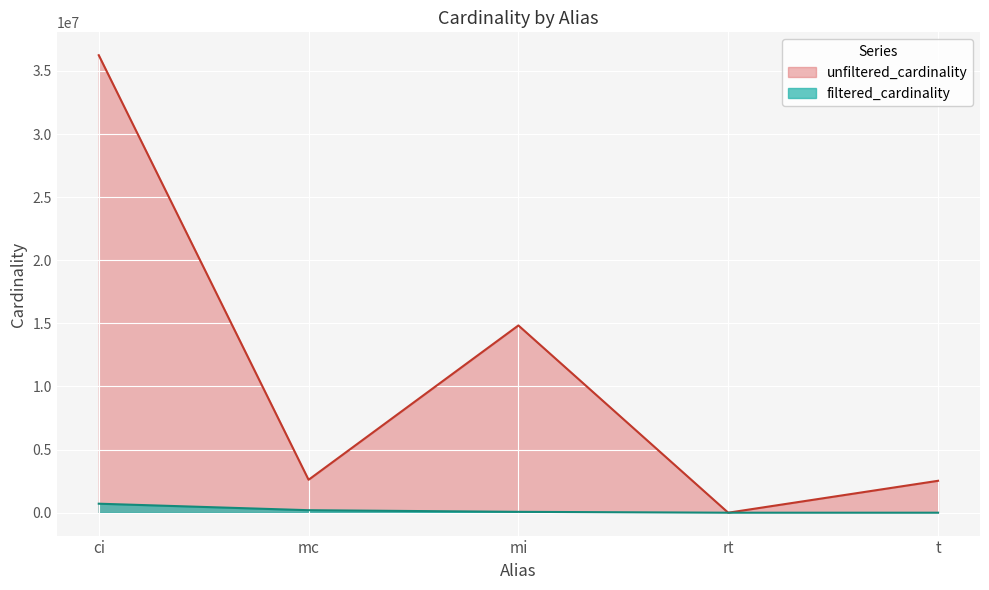

How many interior local valleys does the filtered_cardinality series have?

1